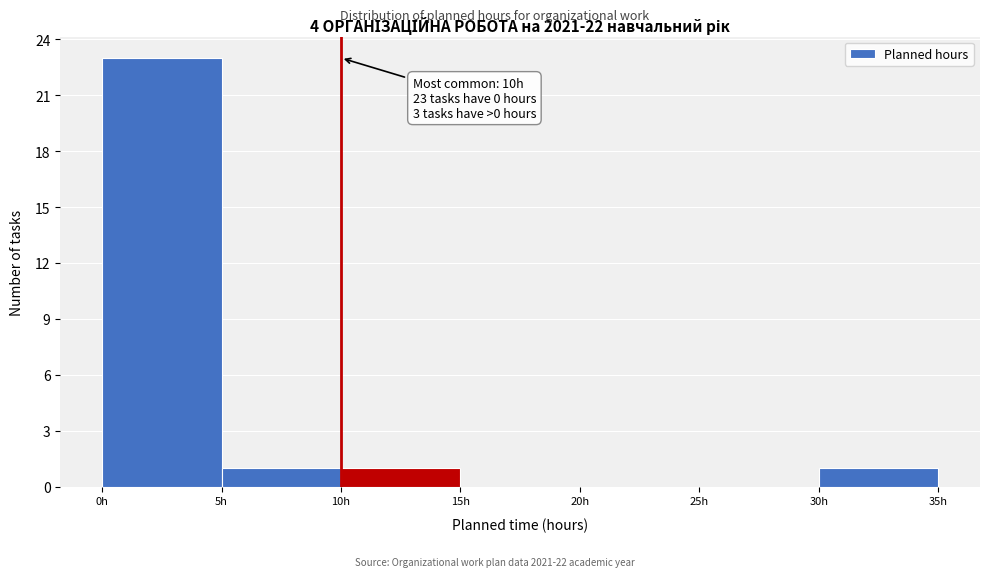

Over which range of the x-axis is the bar tallest?

0 to 5